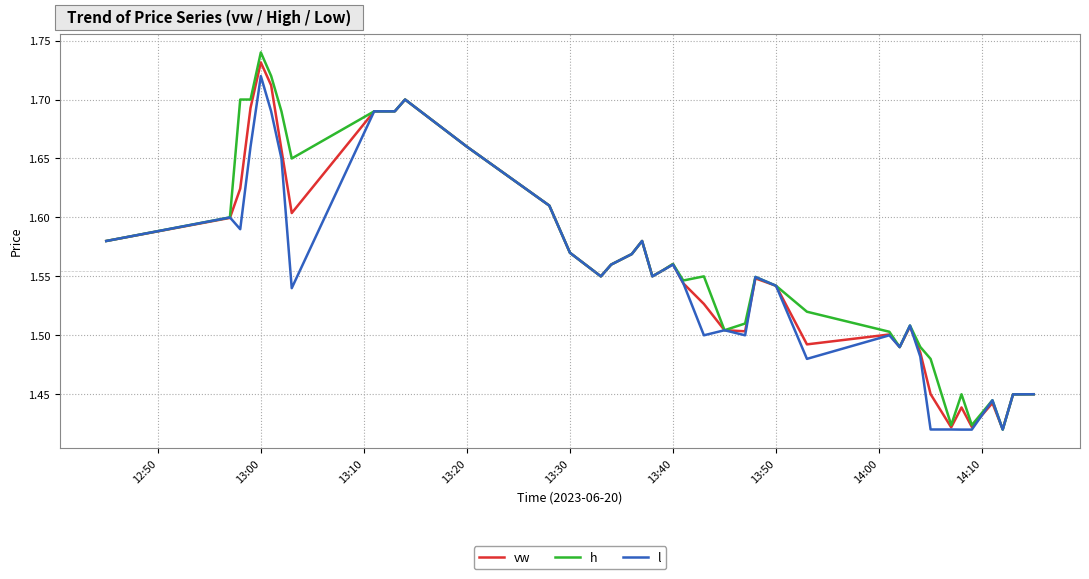

Rank the series by their average value, from lowest to highest.

l, vw, h